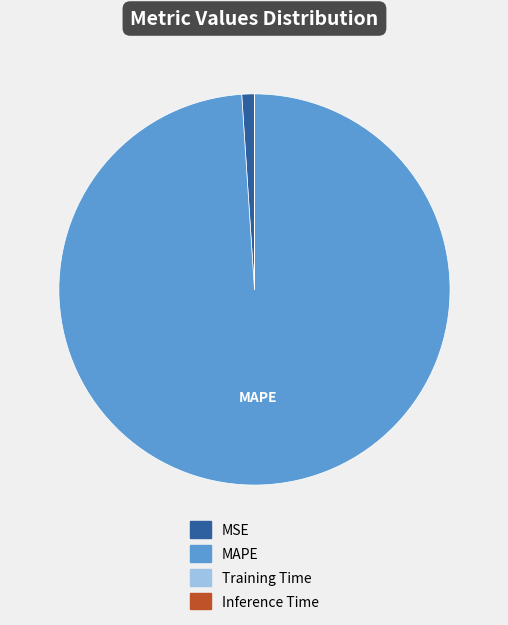

Is it true that MAPE is 99% of the pie?

True